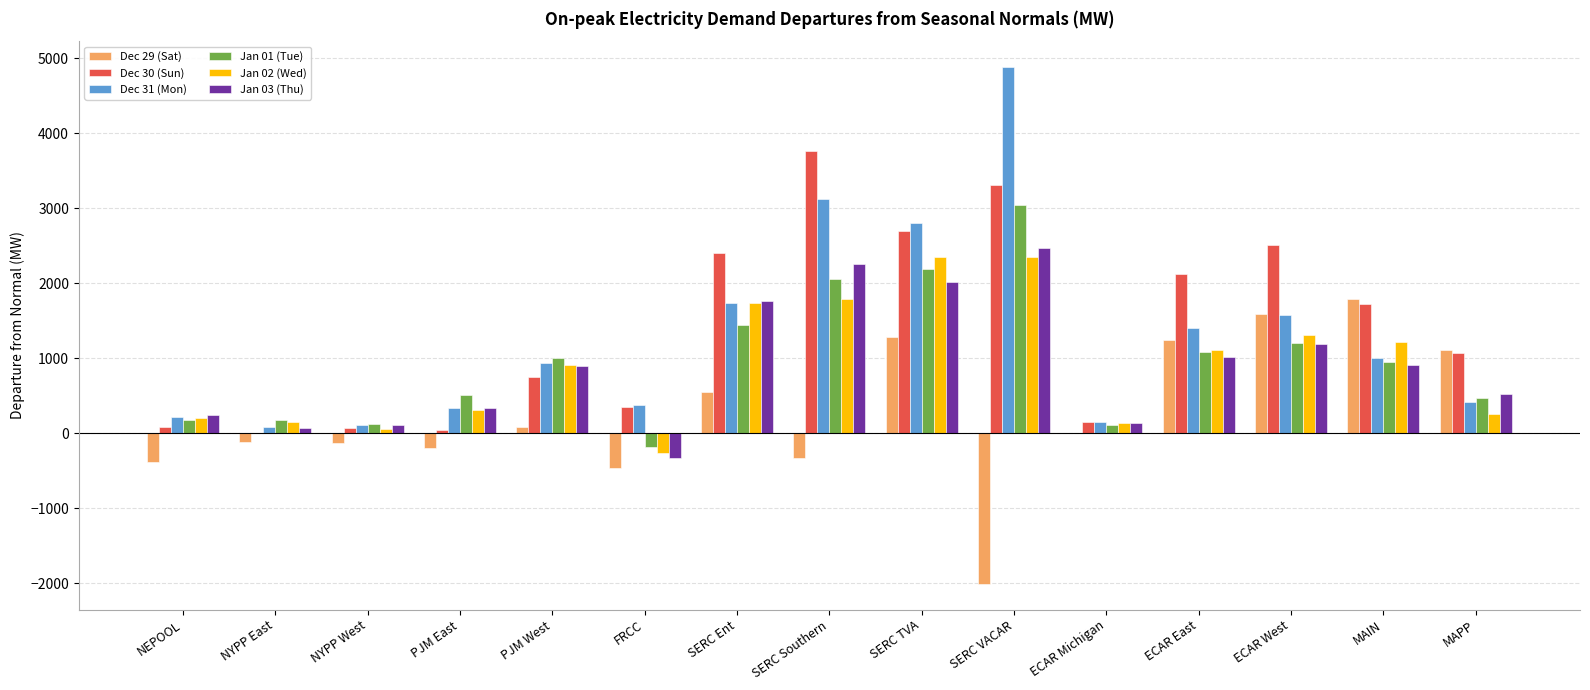

Count the number of categories in the chart.

15